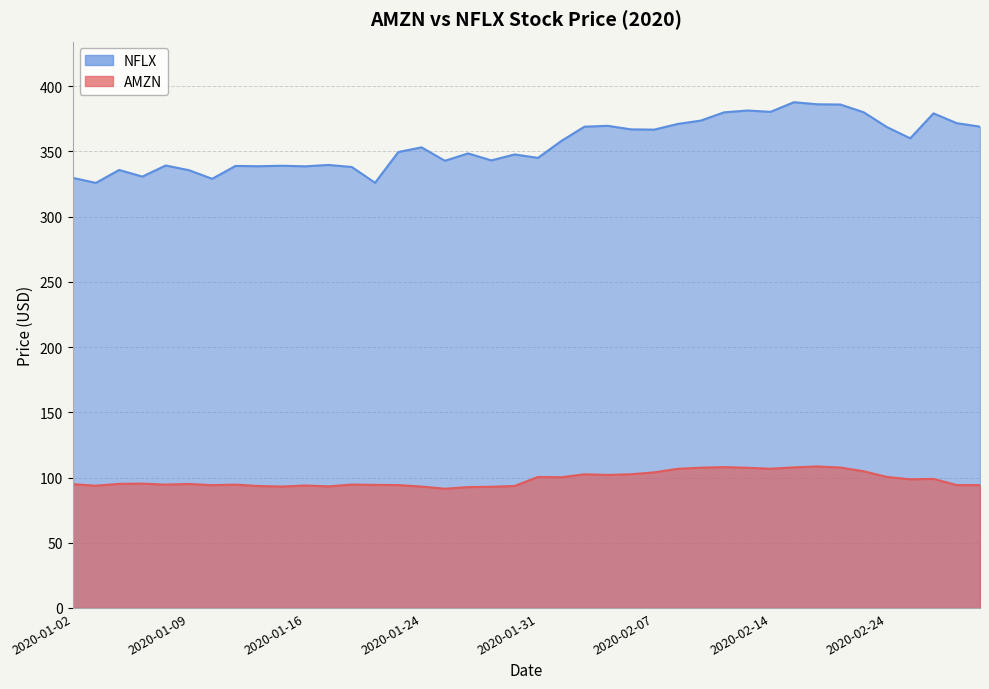

At which category is the sum across all series the highest?

2020-02-18